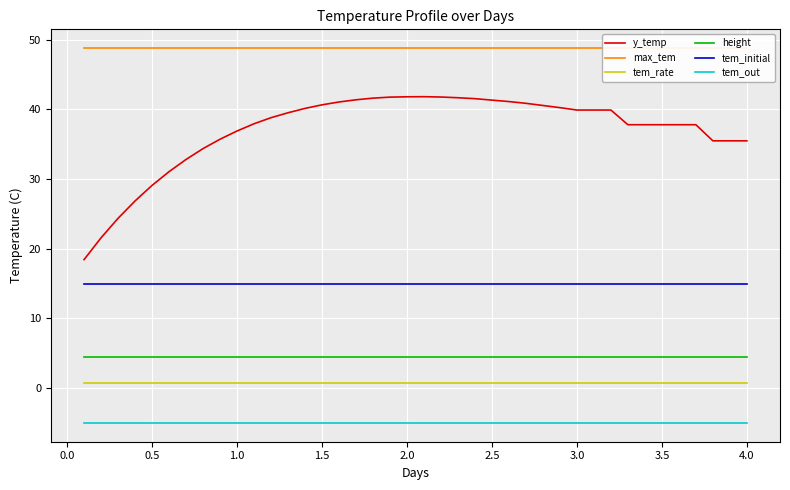

True or false: tem_rate and height cross at least once.

False